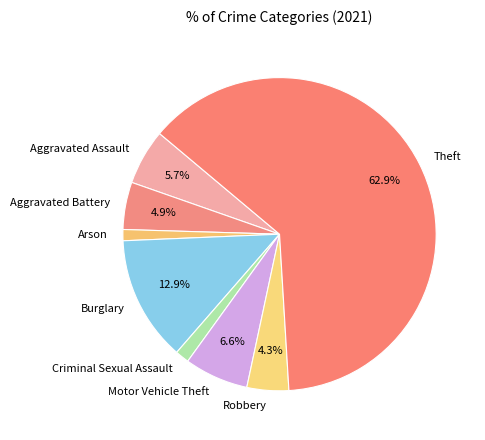

How many slices are in this pie chart?

8